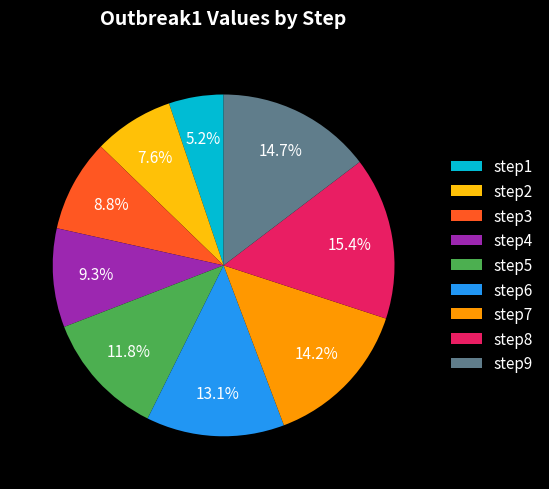

Is there a majority slice in this chart?

No